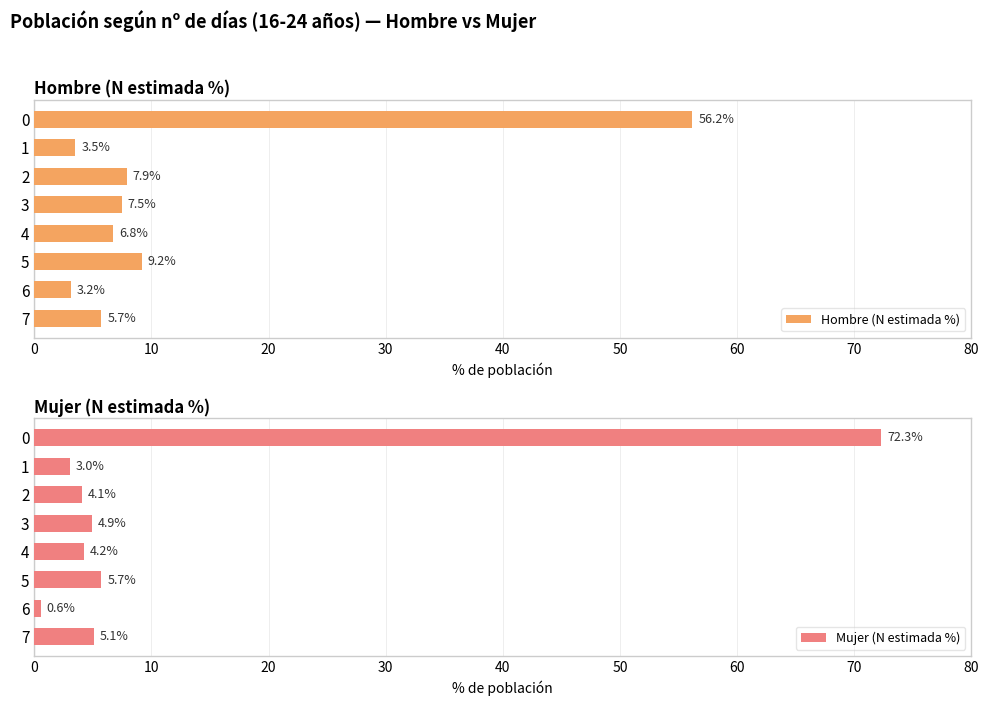

How many distinct data groups are displayed?

2